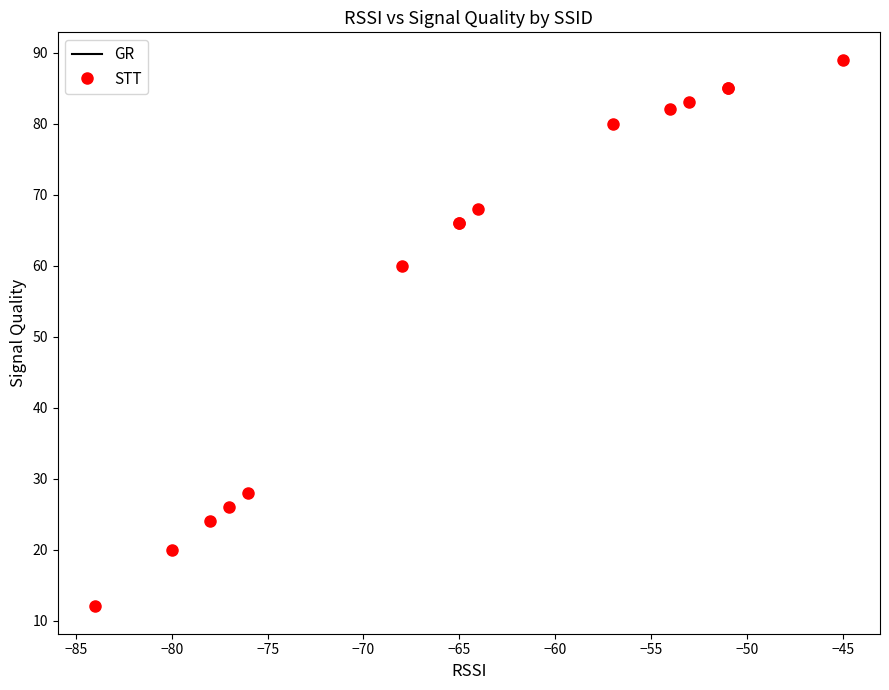

What Y value in the scatter plot is closest to 50?

60